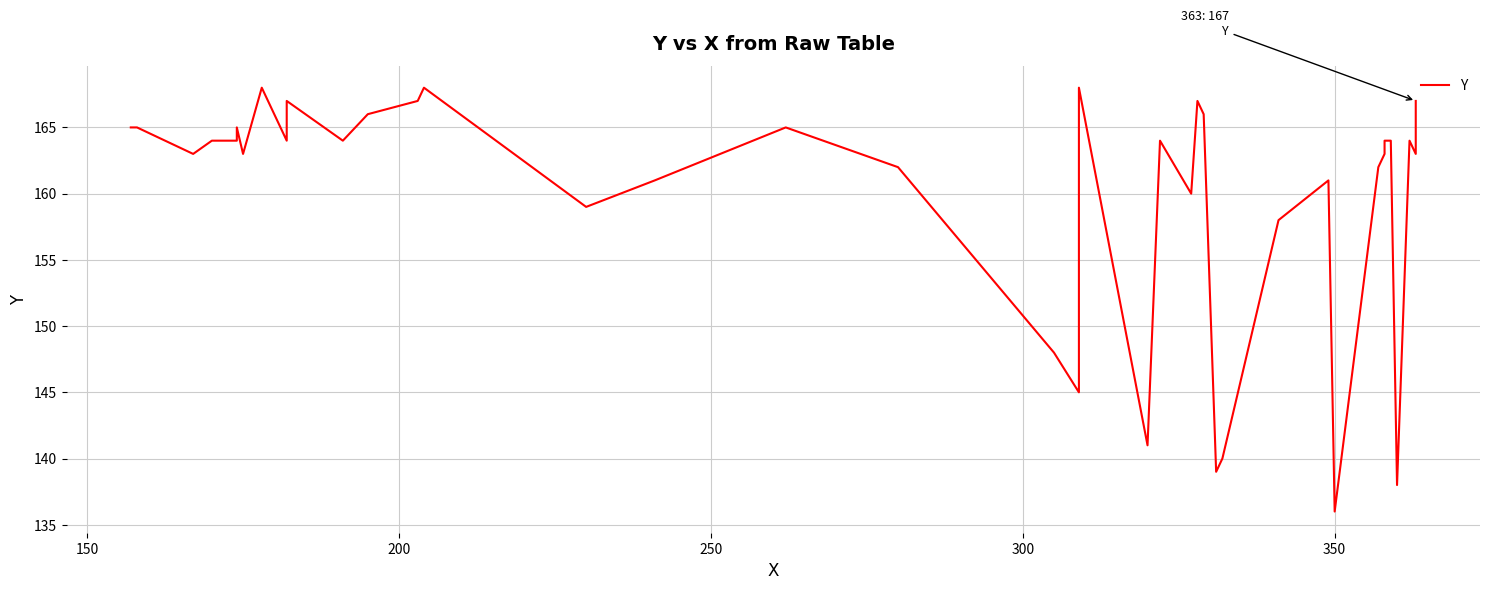

Reading left to right, transcribe all the data shown in this chart.

165	165	163	164	164	165	163	168	164	166	167	164	166	167	168	159	161	165	162	148	145	168	141	164	160	167	166	139	140	158	161	136	162	163	164	164	138	164	163	167